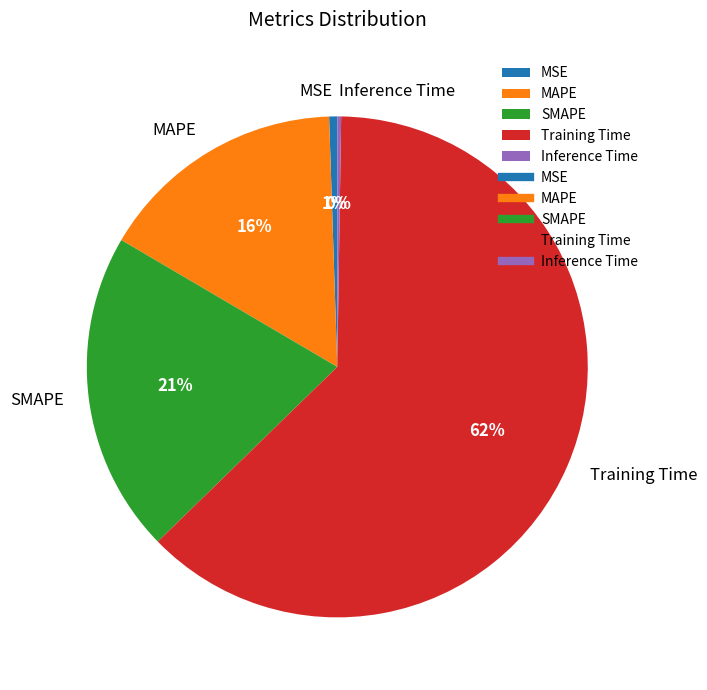

To the nearest percent, what percentage of the pie is MSE?

1%